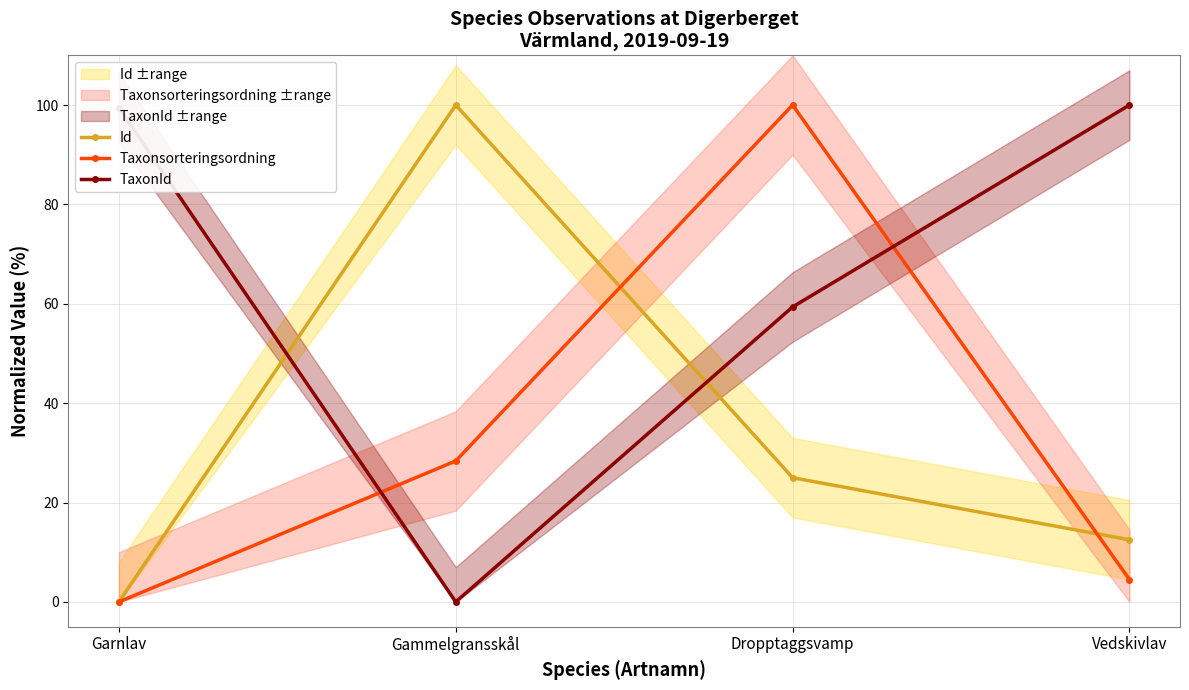

Reading right to left, what are all the values shown in this chart?

Id: 12.5	25.0	100.0	0.0
Taxonsorteringsordning: 4.5	100.0	28.4	0.0
TaxonId: 100.0	59.4	0.0	99.5